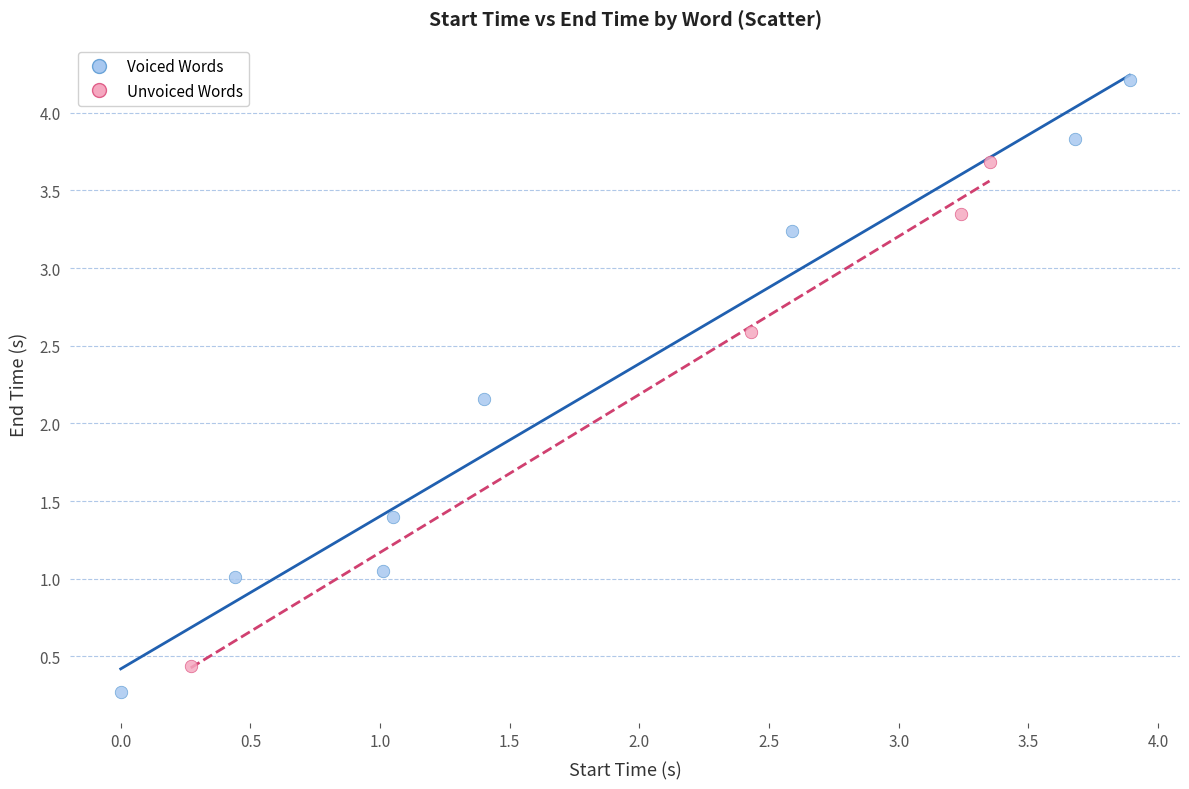

Which series contains the lowest Y value?

Voiced Words